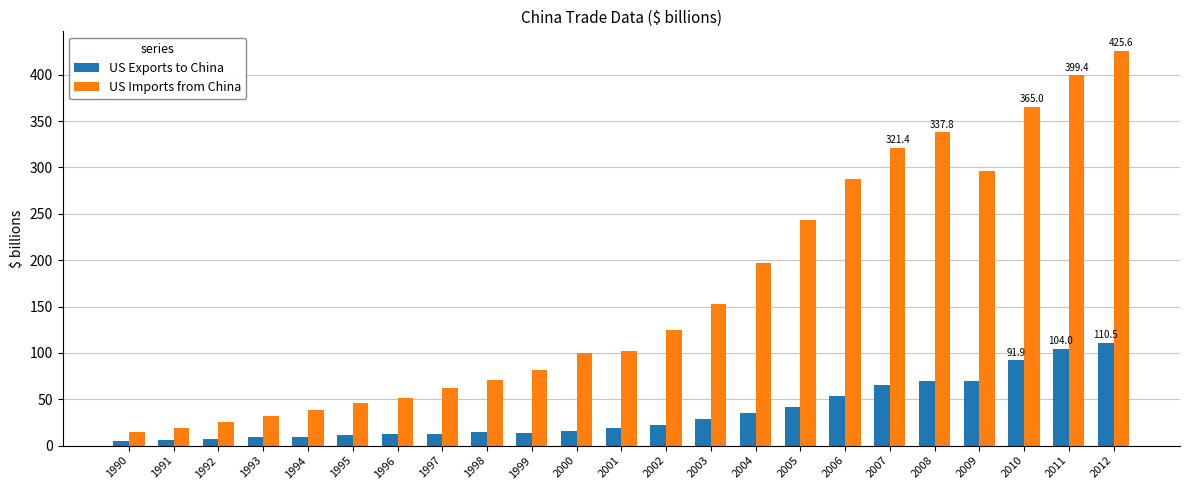

At how many categories does at least one series exceed 312?

5